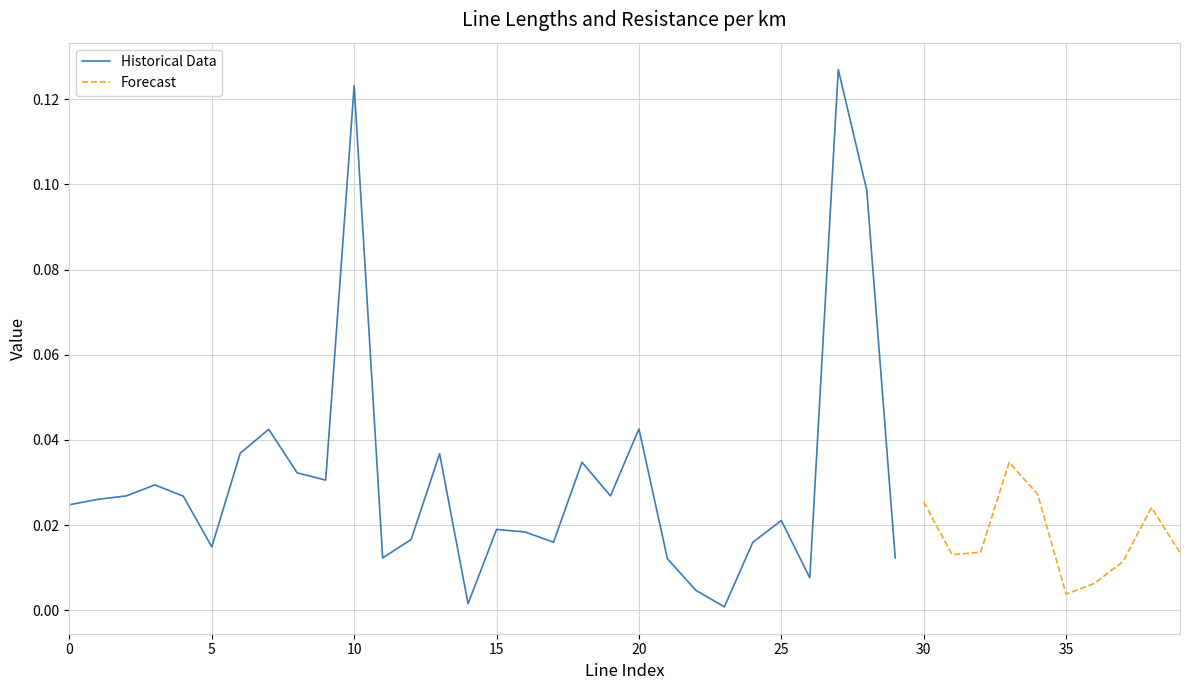

The length_km series shows 0.0 at 24. True or false?

True